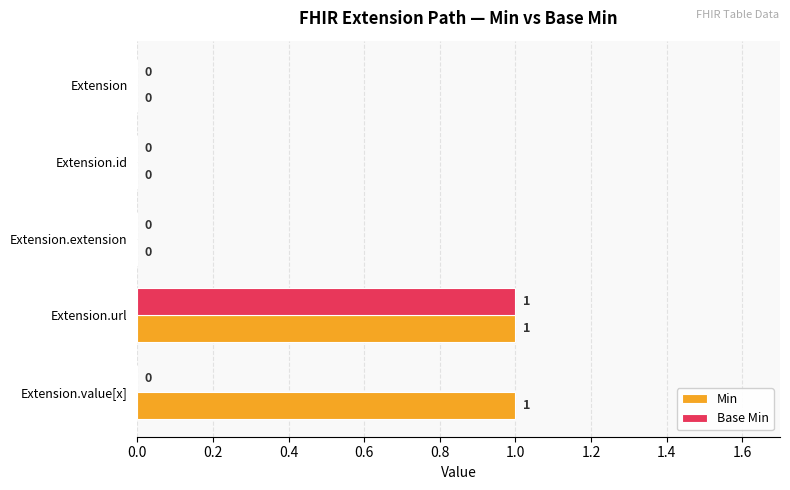

Is the value of Min at Extension.url greater than the value of Base Min at Extension?

Yes